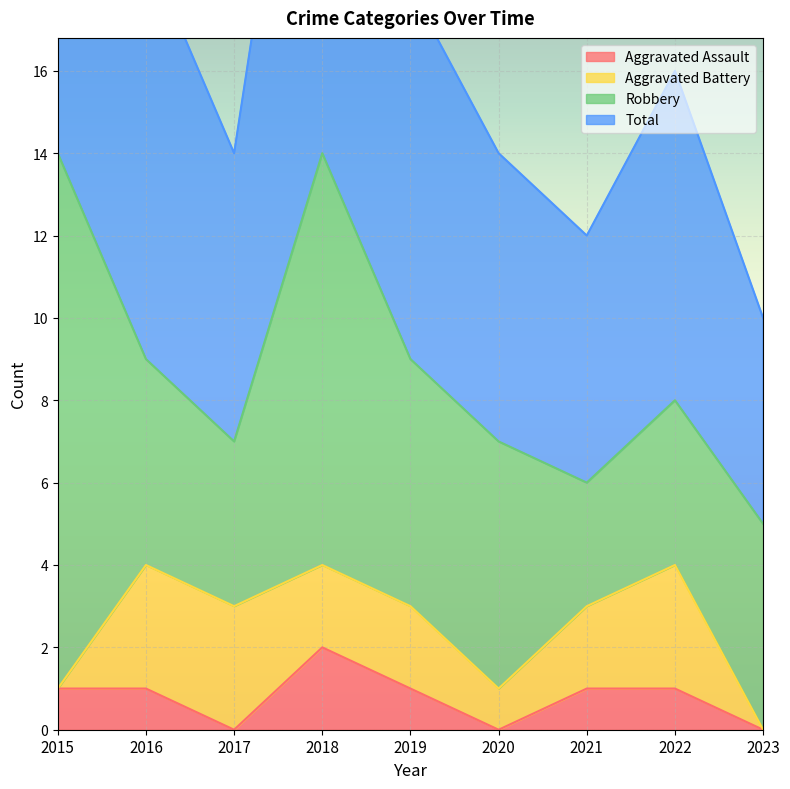

How many values in Aggravated Assault are above zero?

6